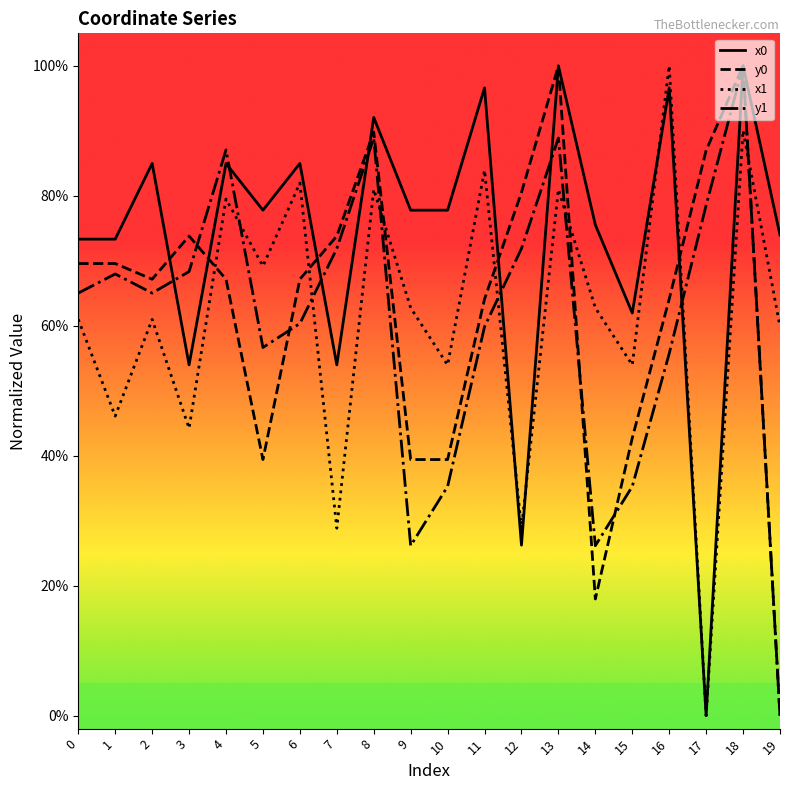

Read the y0 value at 3.

0.7